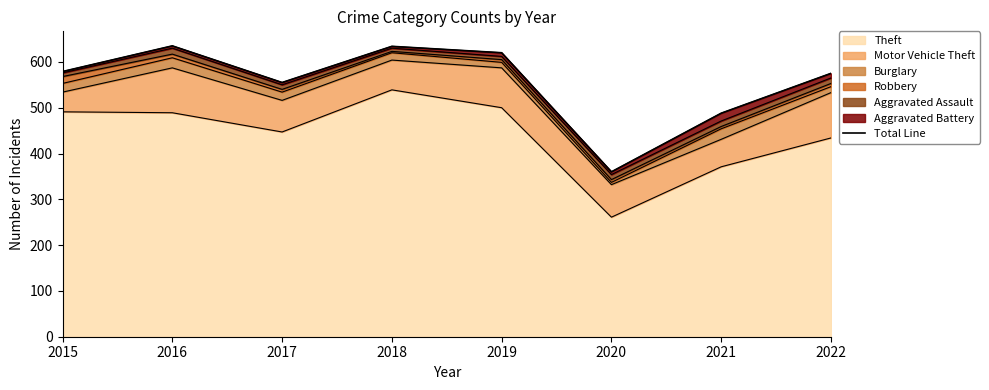

What is the difference between the maximum and second lowest values?

147